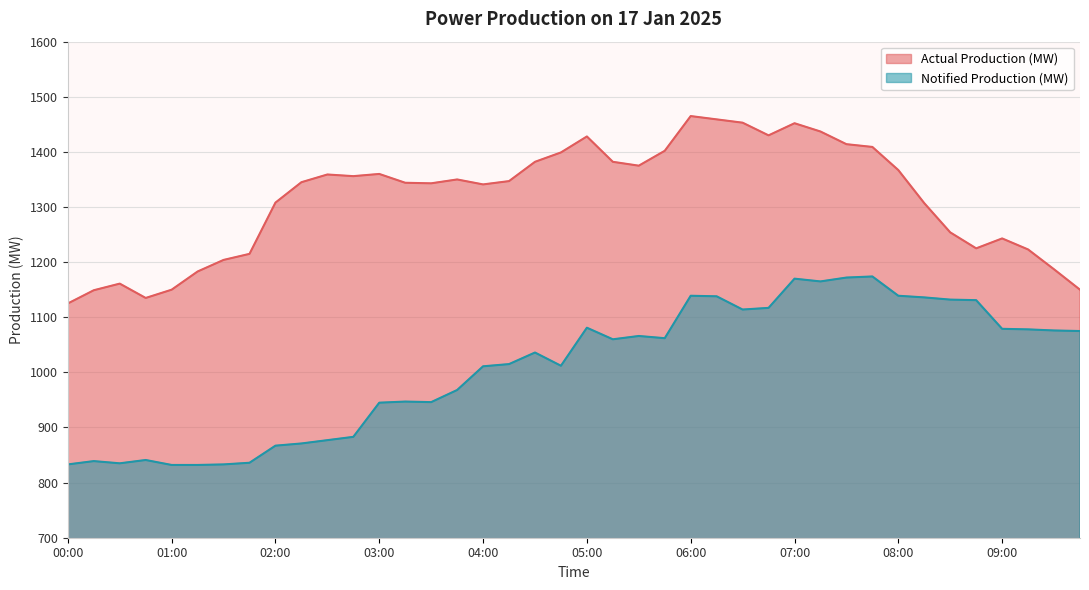

Reading left to right, transcribe all the data shown in this chart.

Actual Production (MW): 00:00=1125	00:15=1149	00:30=1161	00:45=1135	01:00=1150	01:15=1183	01:30=1204	01:45=1215	02:00=1308	02:15=1345	02:30=1359	02:45=1356	03:00=1360	03:15=1344	03:30=1343	03:45=1350	04:00=1341	04:15=1347	04:30=1382	04:45=1399	05:00=1428	05:15=1382	05:30=1375	05:45=1402	06:00=1465	06:15=1459	06:30=1453	06:45=1430	07:00=1452	07:15=1437	07:30=1414	07:45=1409	08:00=1367	08:15=1307	08:30=1254	08:45=1225	09:00=1243	09:15=1223	09:30=1187	09:45=1150
Notified Production (MW): 00:00=833	00:15=839	00:30=835	00:45=841	01:00=832	01:15=832	01:30=833	01:45=836	02:00=867	02:15=871	02:30=877	02:45=883	03:00=945	03:15=947	03:30=946	03:45=968	04:00=1011	04:15=1015	04:30=1036	04:45=1012	05:00=1081	05:15=1060	05:30=1066	05:45=1062	06:00=1139	06:15=1138	06:30=1114	06:45=1117	07:00=1170	07:15=1165	07:30=1172	07:45=1174	08:00=1139	08:15=1136	08:30=1132	08:45=1131	09:00=1079	09:15=1078	09:30=1076	09:45=1075